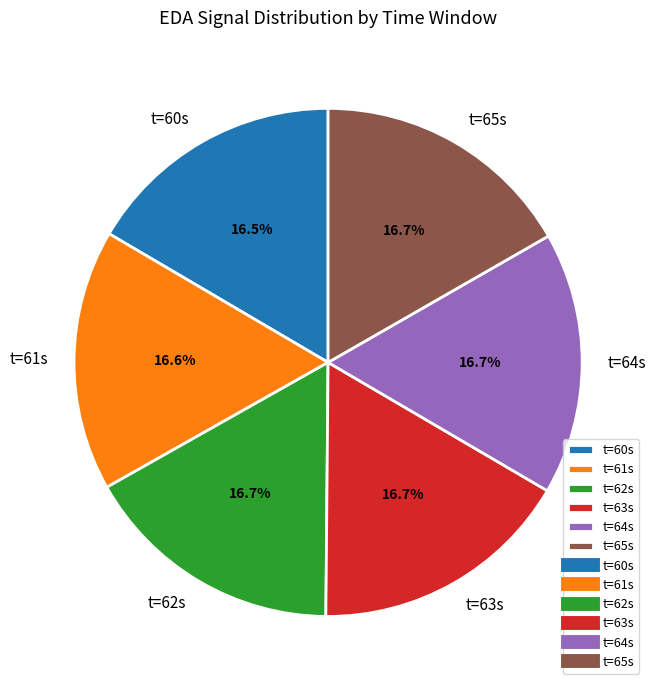

Count the number of slices in the pie.

6